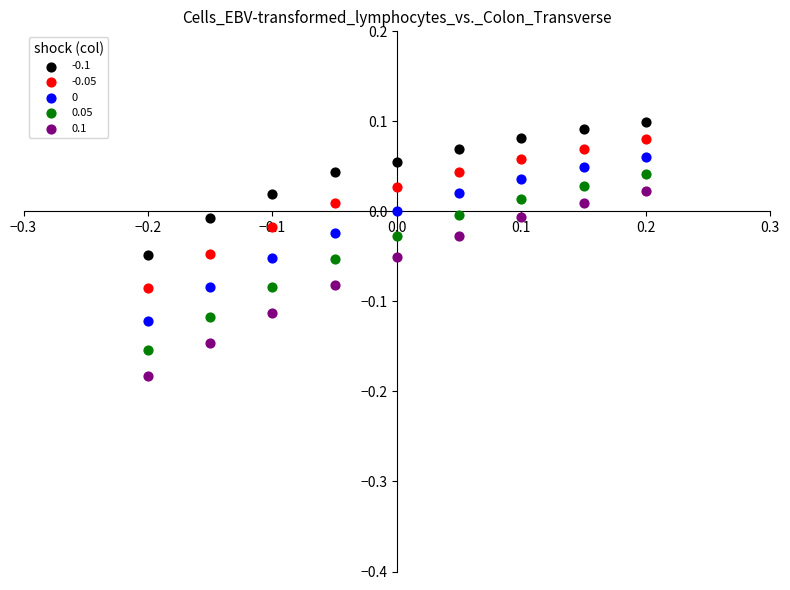

What is the X range (max minus min) for the scatter plot?

0.4